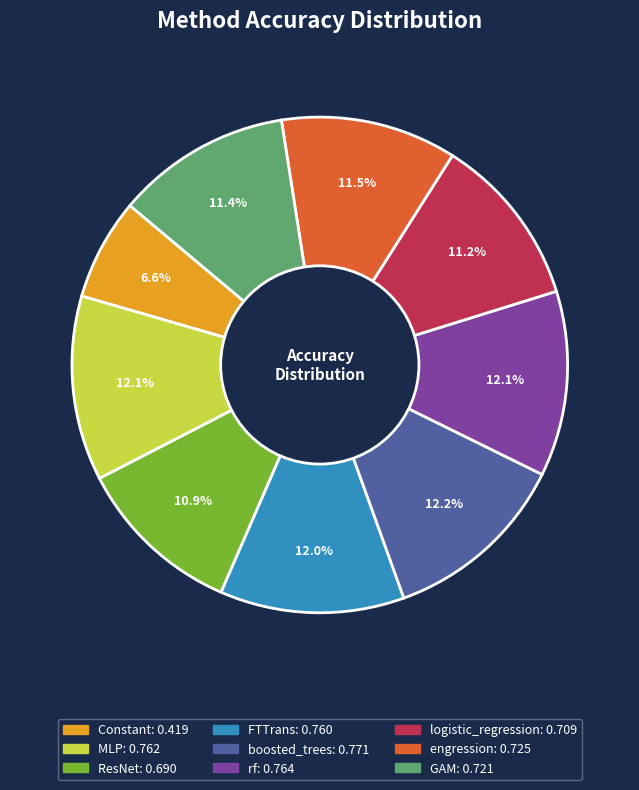

To the nearest percent, what percentage of the pie is rf?

12%